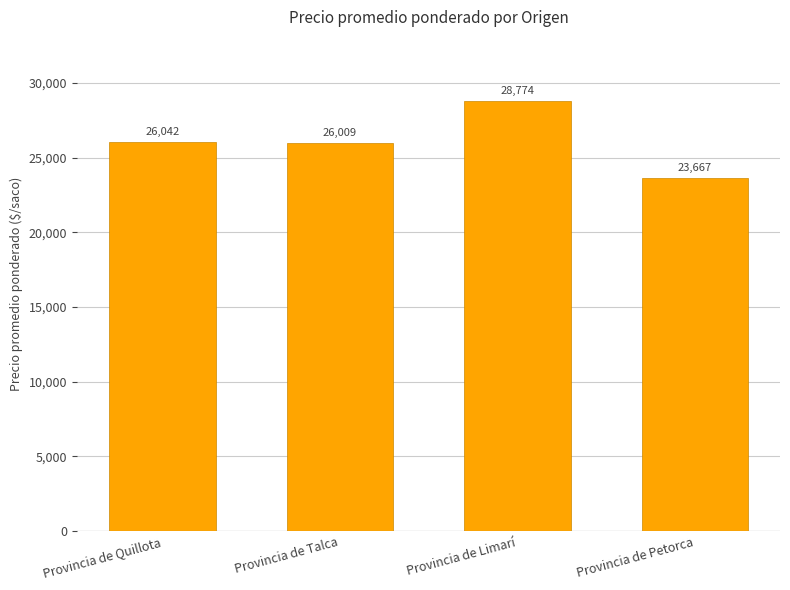

What is the label of the 4th bar from the right?

Provincia de Quillota